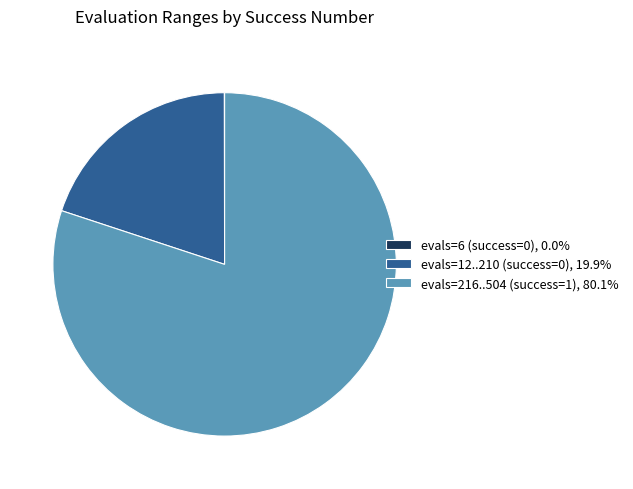

What is the ratio of the value at evals=216..504 (success=1), 80.1% to the value at evals=12..210 (success=0), 19.9%?

4.0